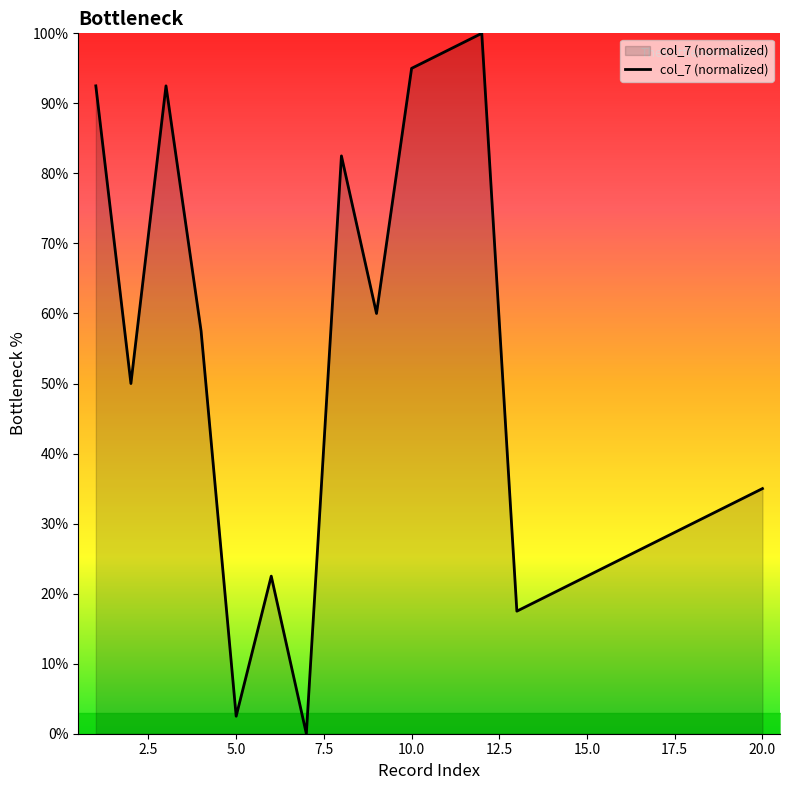

What is the greatest value displayed?

100.0